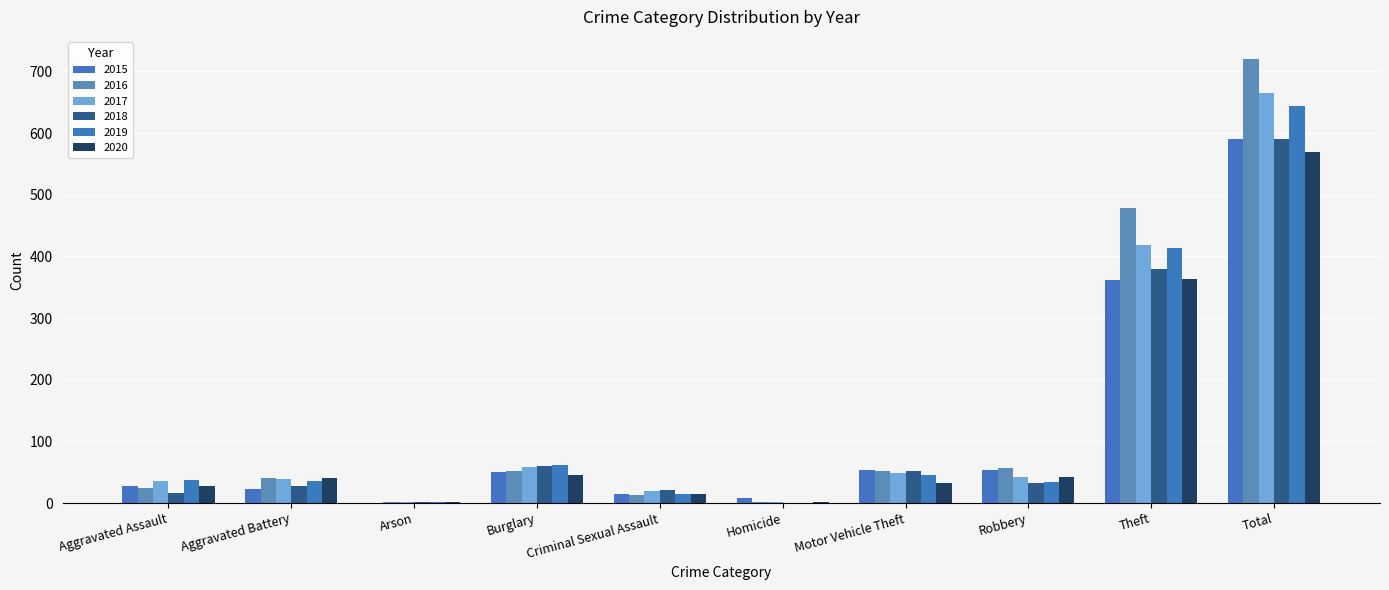

Does the chart contain stacked bars?

No